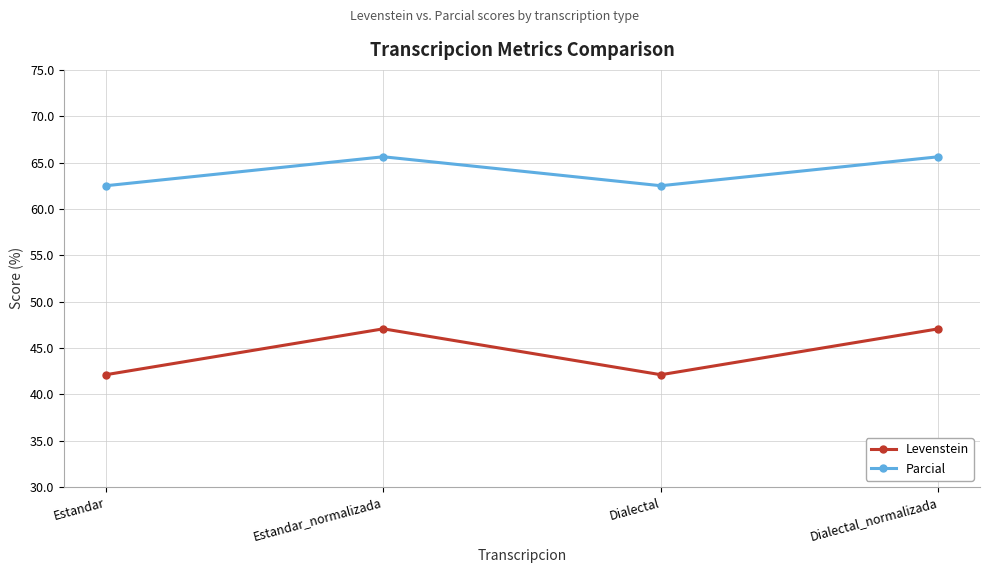

Reading left to right, extract all data points from this chart.

Levenstein: 42.1	47.1	42.1	47.1
Parcial: 62.5	65.6	62.5	65.6